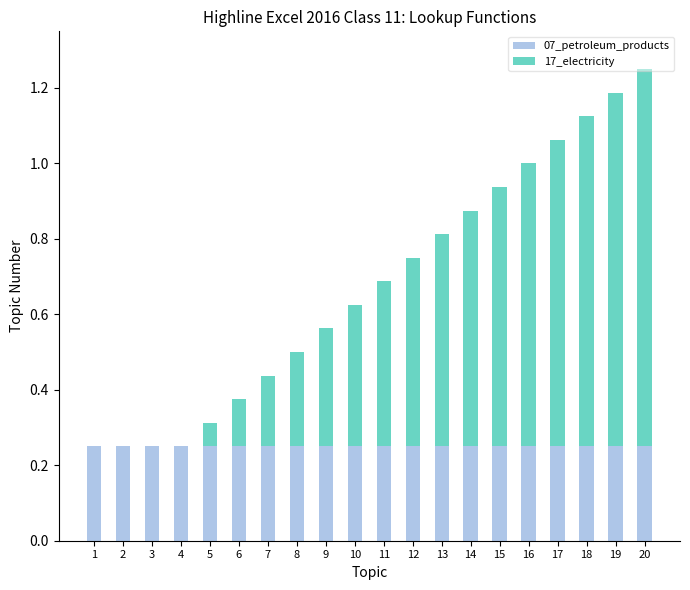

At which category is the sum across all series the highest?

20